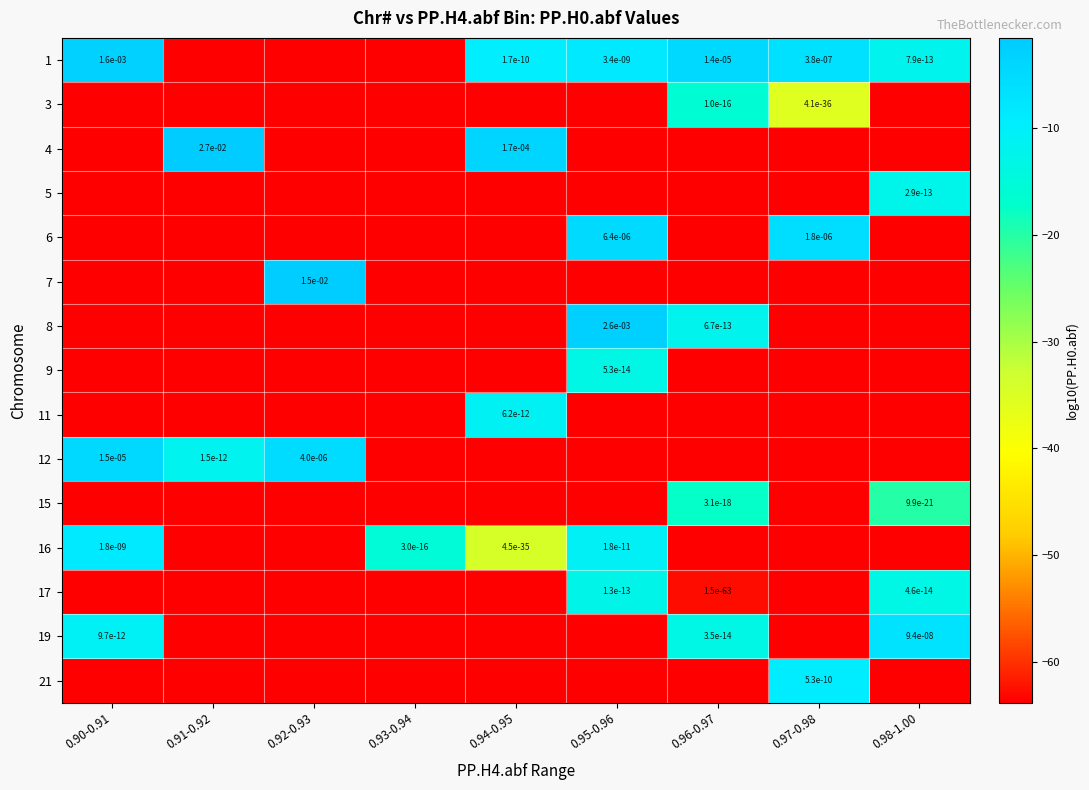

Rank the categories by 3 value from highest to lowest.

0.96-0.97, 0.97-0.98, 0.90-0.91, 0.91-0.92, 0.92-0.93, 0.93-0.94, 0.94-0.95, 0.95-0.96, 0.98-1.00